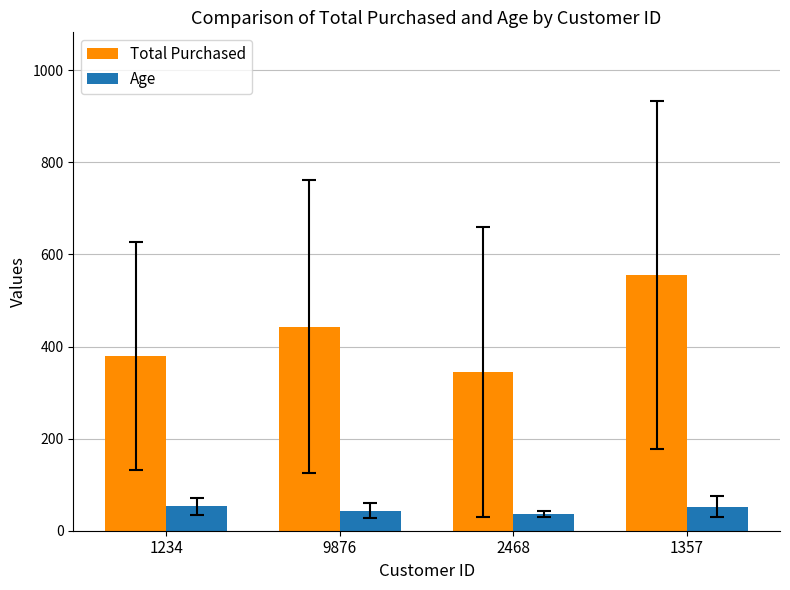

Which series changed the most between 1234 and 1357?

Total Purchased